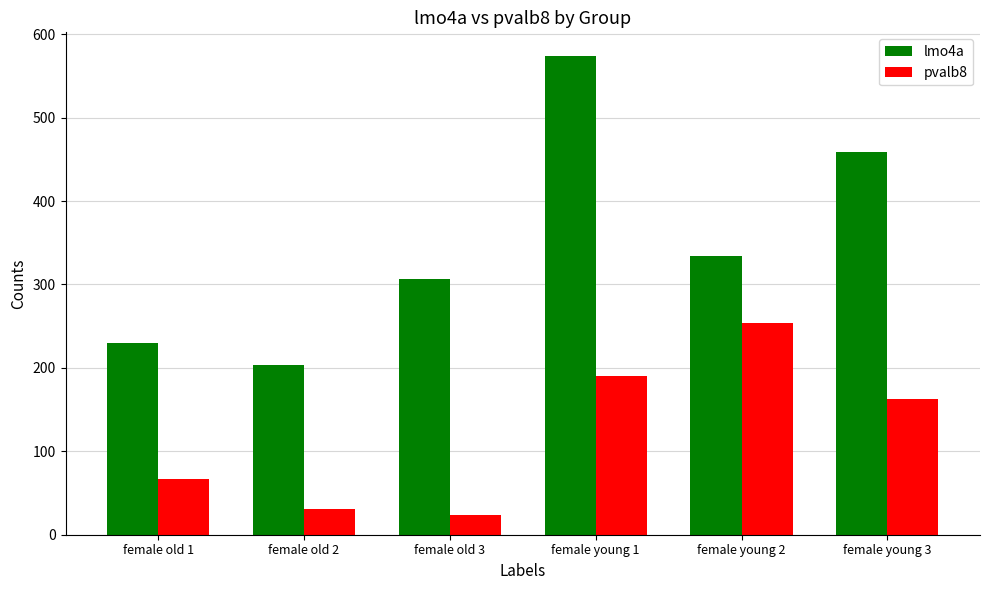

The pvalb8 series shows 254.0 at female young 2. True or false?

True